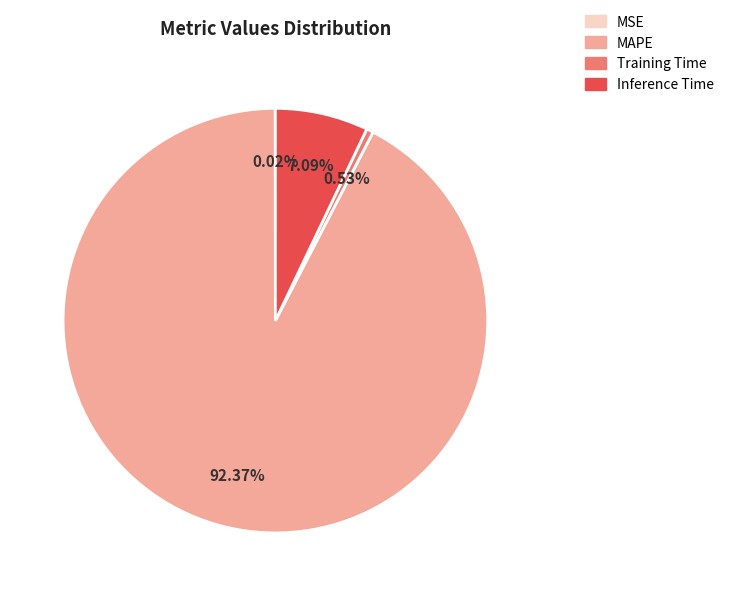

To the nearest percent, what is the combined percentage of Inference Time and Training Time?

8%